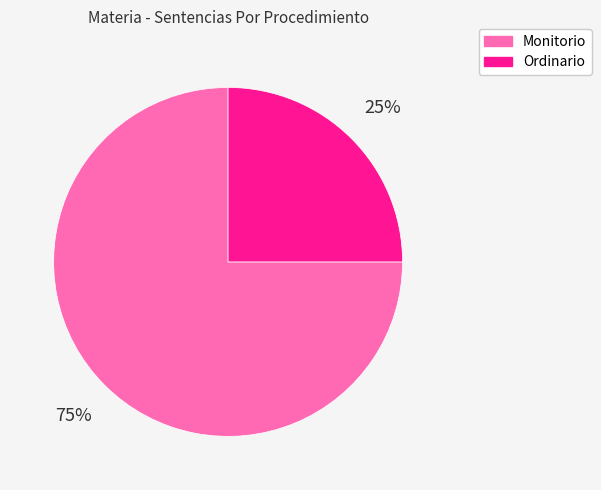

To the nearest percent, what is the difference between the Ordinario and Monitorio slice percentages?

50%